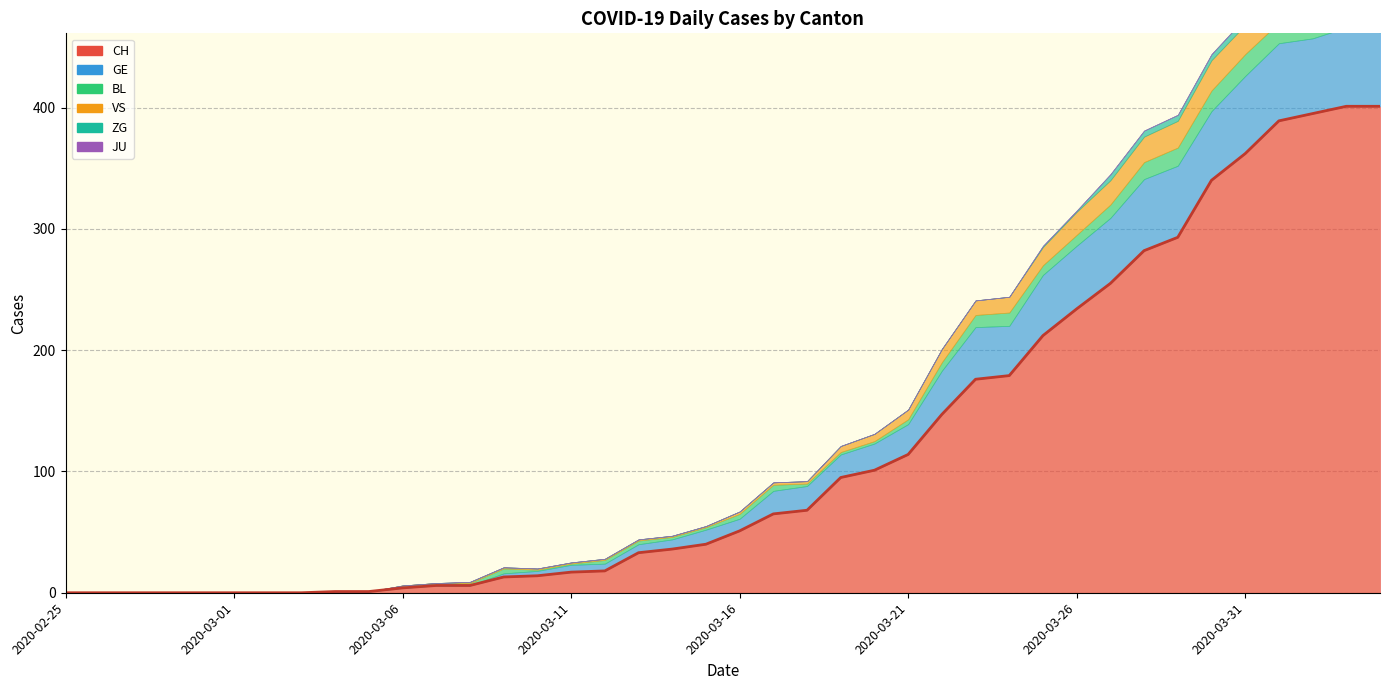

Between 2020-02-26 and 2020-02-27, which is larger?

2020-02-26